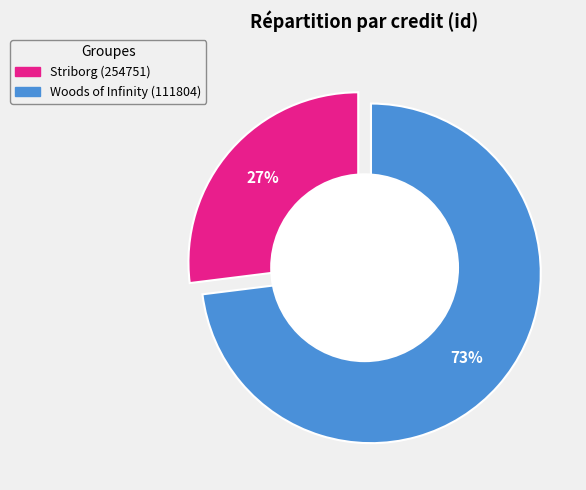

To the nearest percent, what percentage of the pie is 254751?

27%